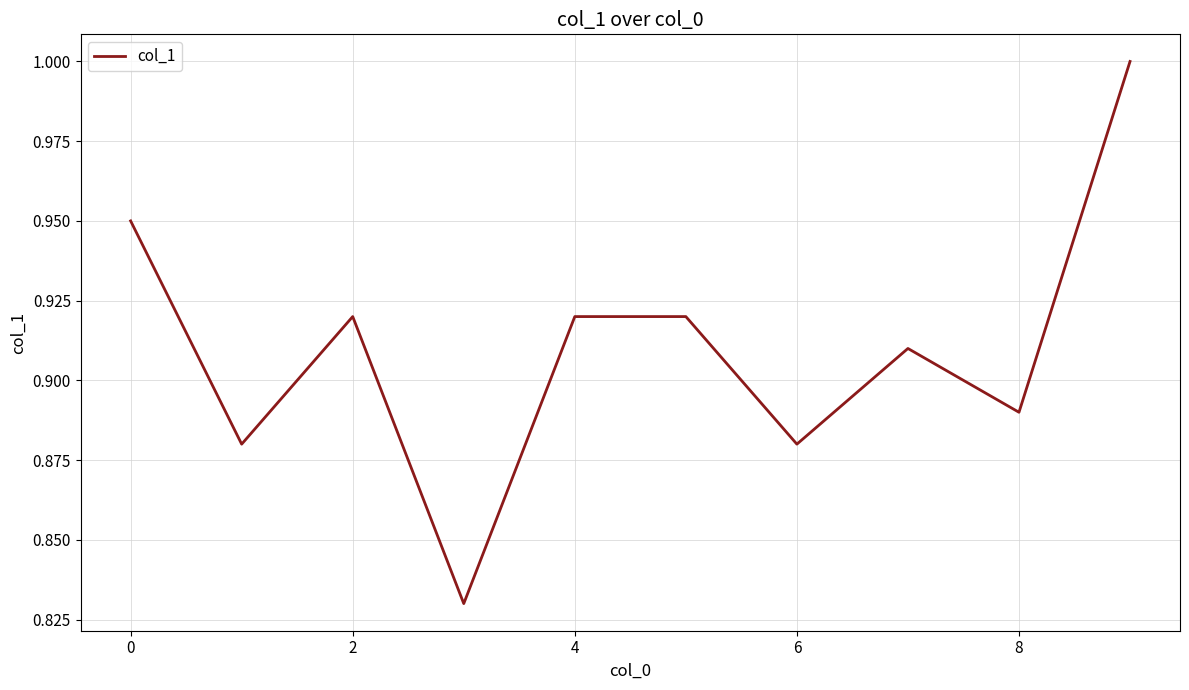

What is the greatest value displayed?

1.0